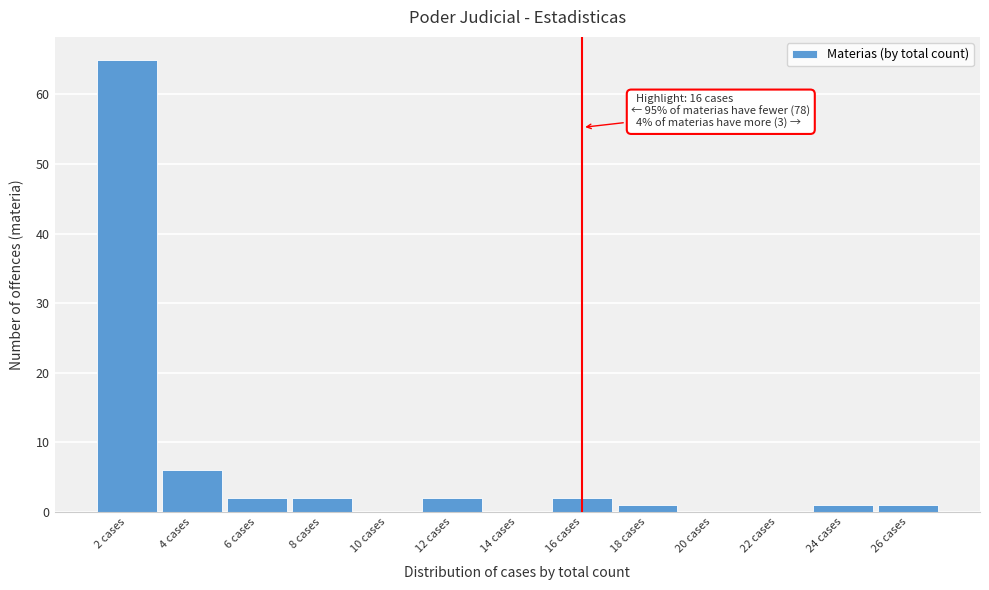

Reading right to left, extract all data points from this chart.

26 cases=1	24 cases=1	22 cases=0	20 cases=0	18 cases=1	16 cases=2	14 cases=0	12 cases=2	10 cases=0	8 cases=2	6 cases=2	4 cases=6	2 cases=65